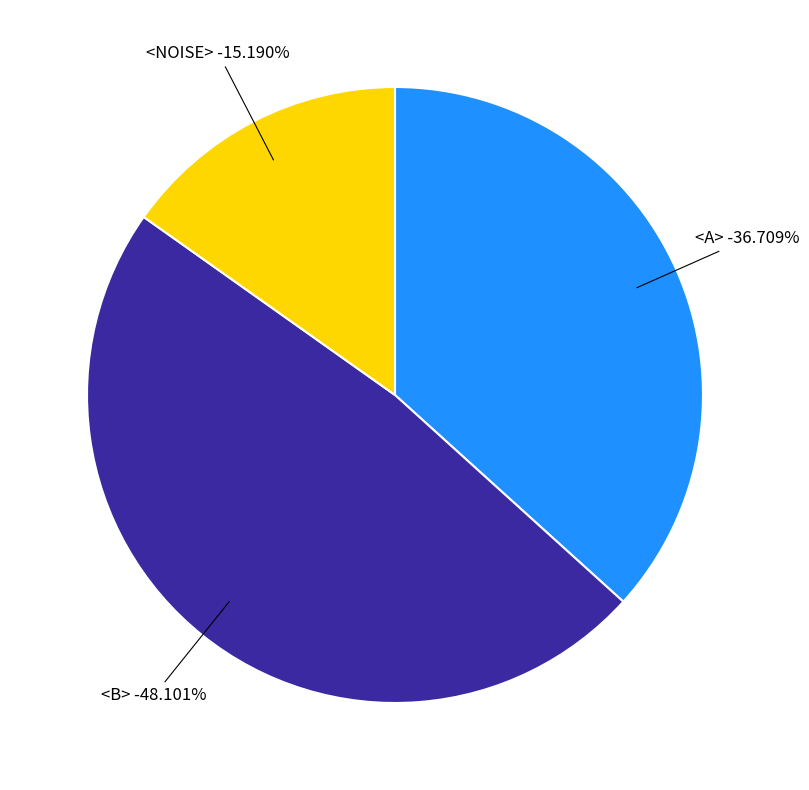

Count the number of slices in the pie.

3